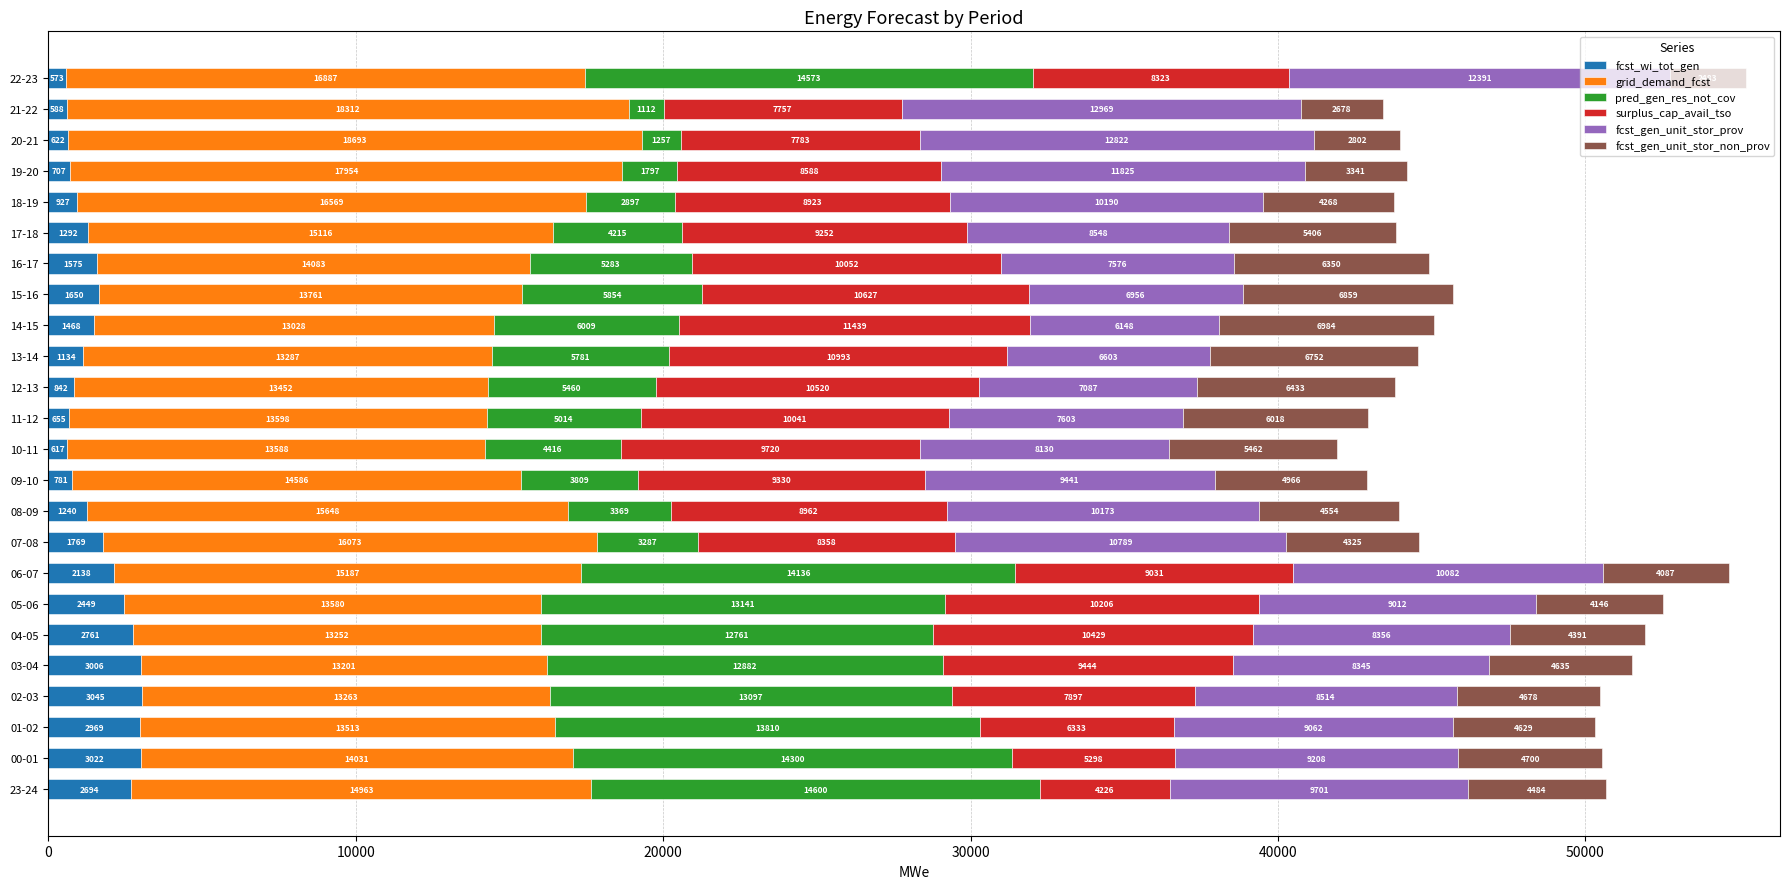

At which category is the sum across all series the highest?

22-23